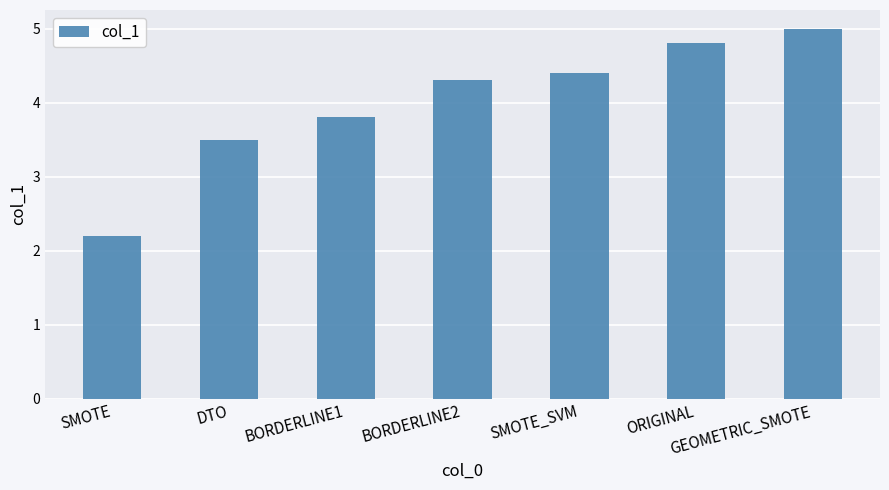

What is the change in value from BORDERLINE1 to BORDERLINE2?

+0.5